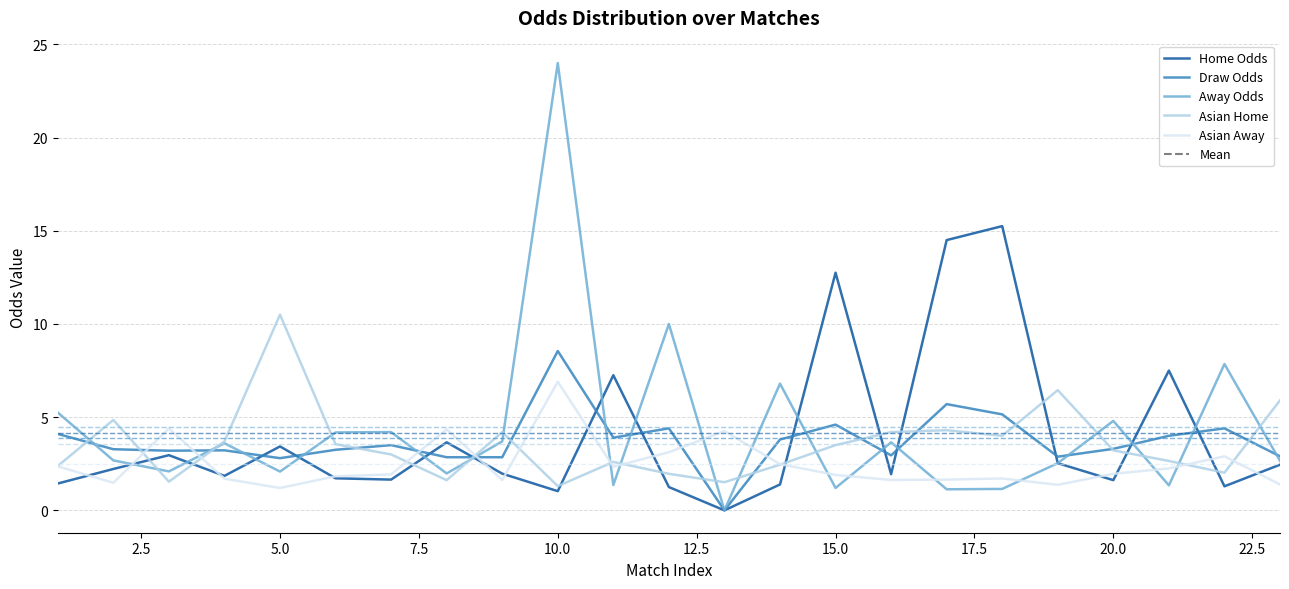

List the series in order of their peak value, highest first.

Away Odds, Home Odds, Asian Home, Draw Odds, Asian Away